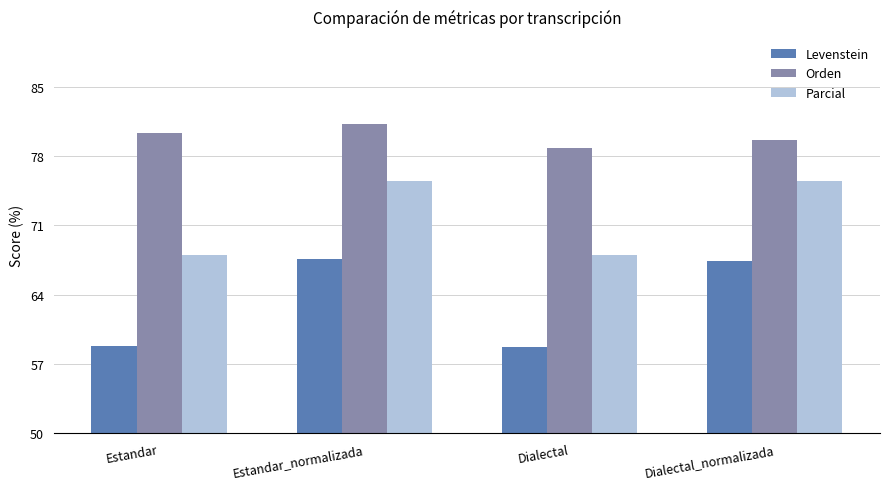

What is the spread (max minus min) of values at Estandar?

21.5